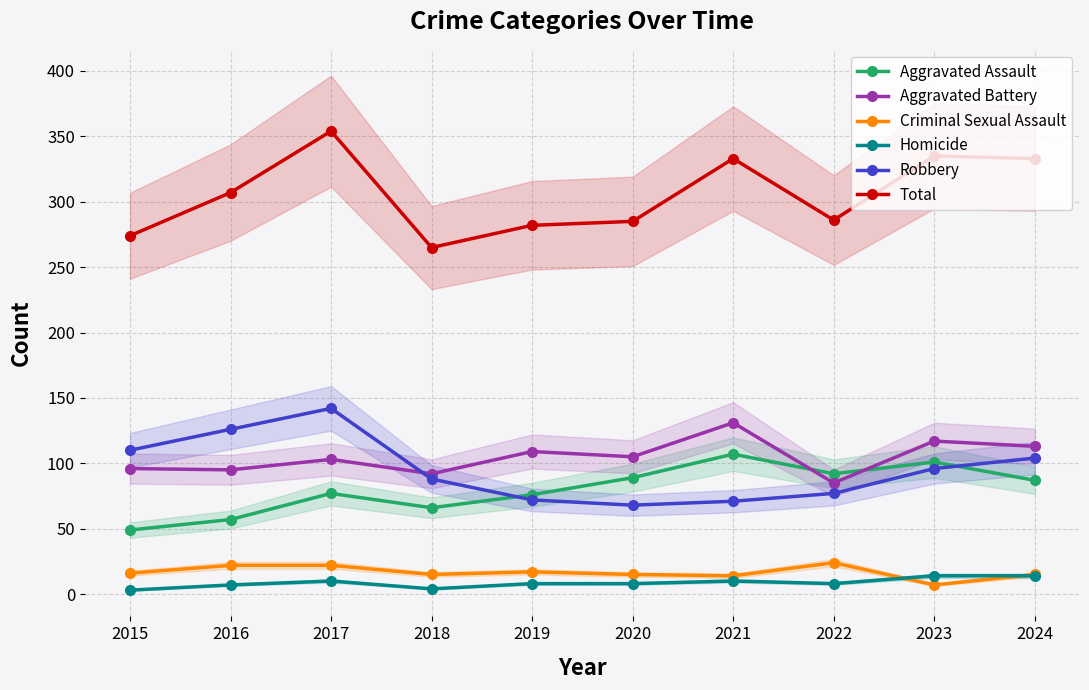

Count the number of data series in this chart.

6